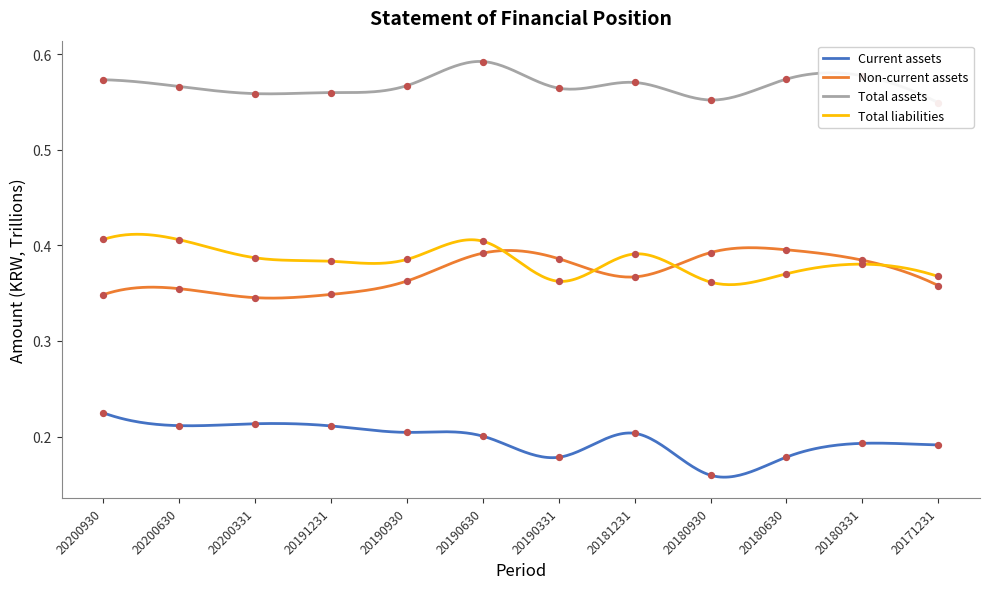

Which series contains the lowest Y value?

Current assets